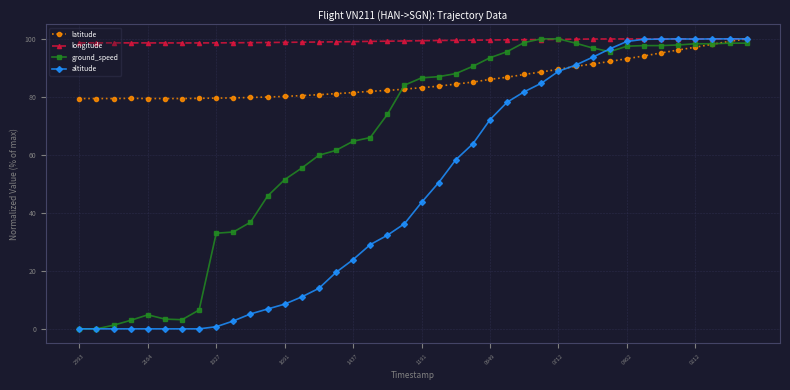

What is the highest value of the ground_speed series?

100.0